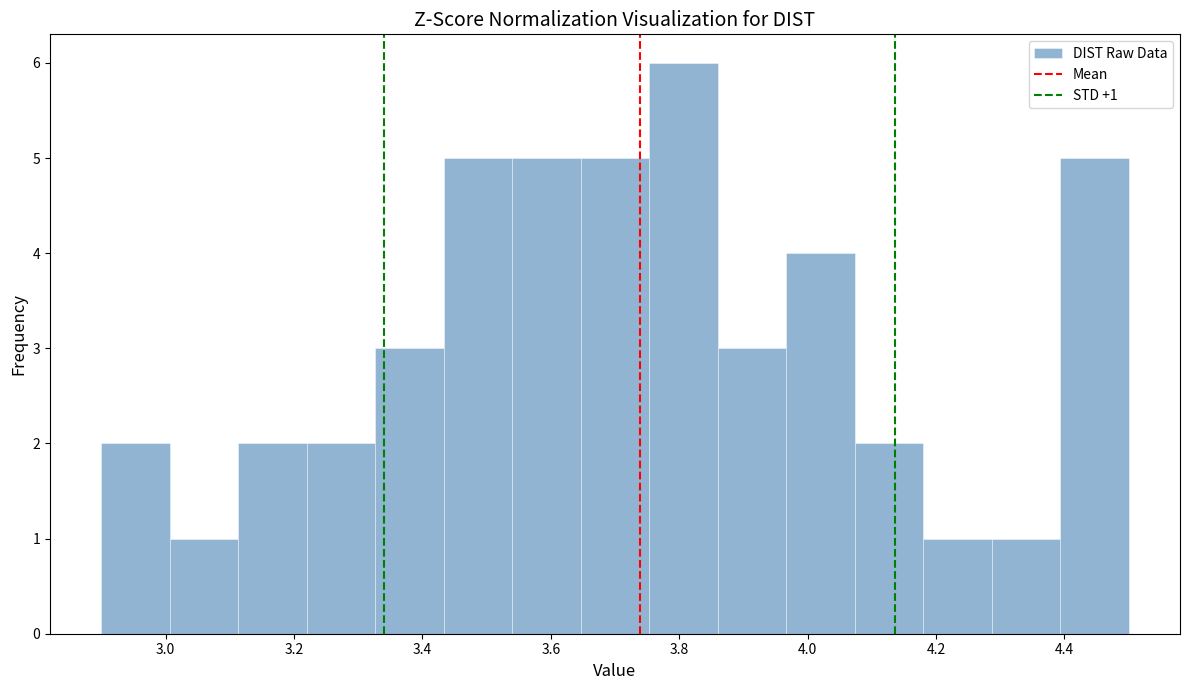

Which range on the x-axis has the tallest bar?

3.76 to 3.86